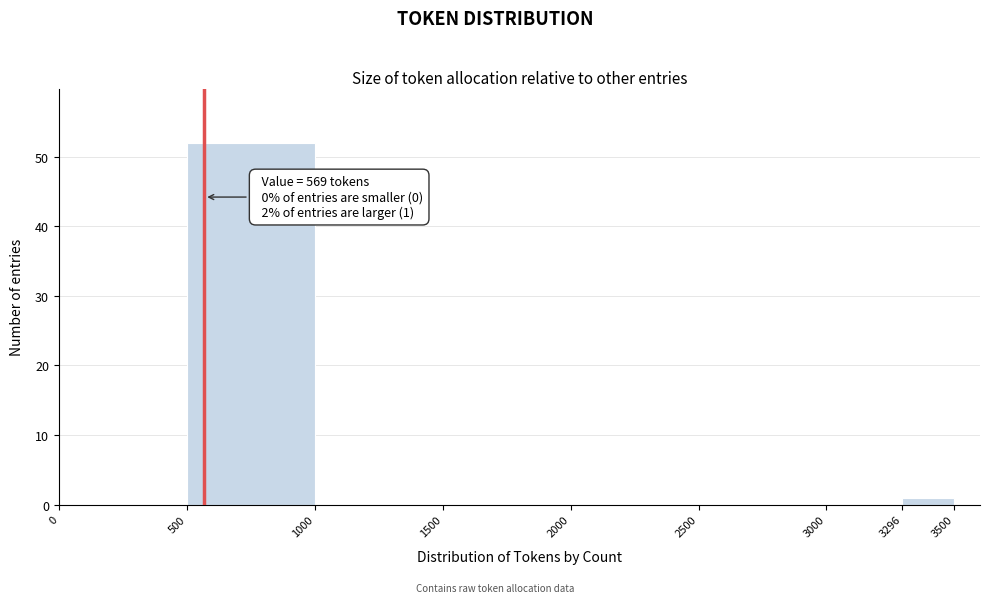

Over which range of the x-axis is the bar tallest?

500 to 1000